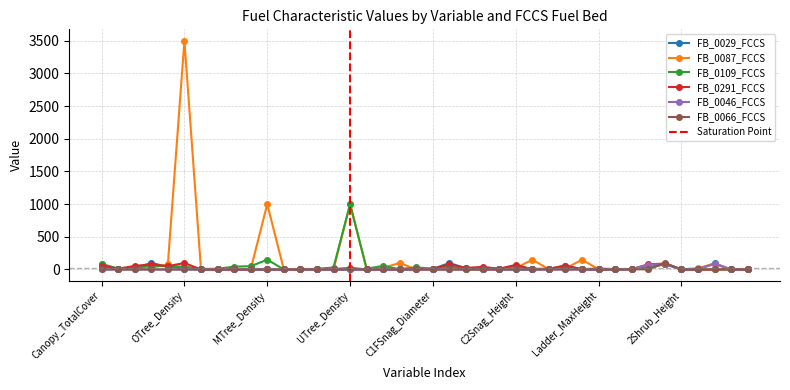

How many data points does each series have?

40